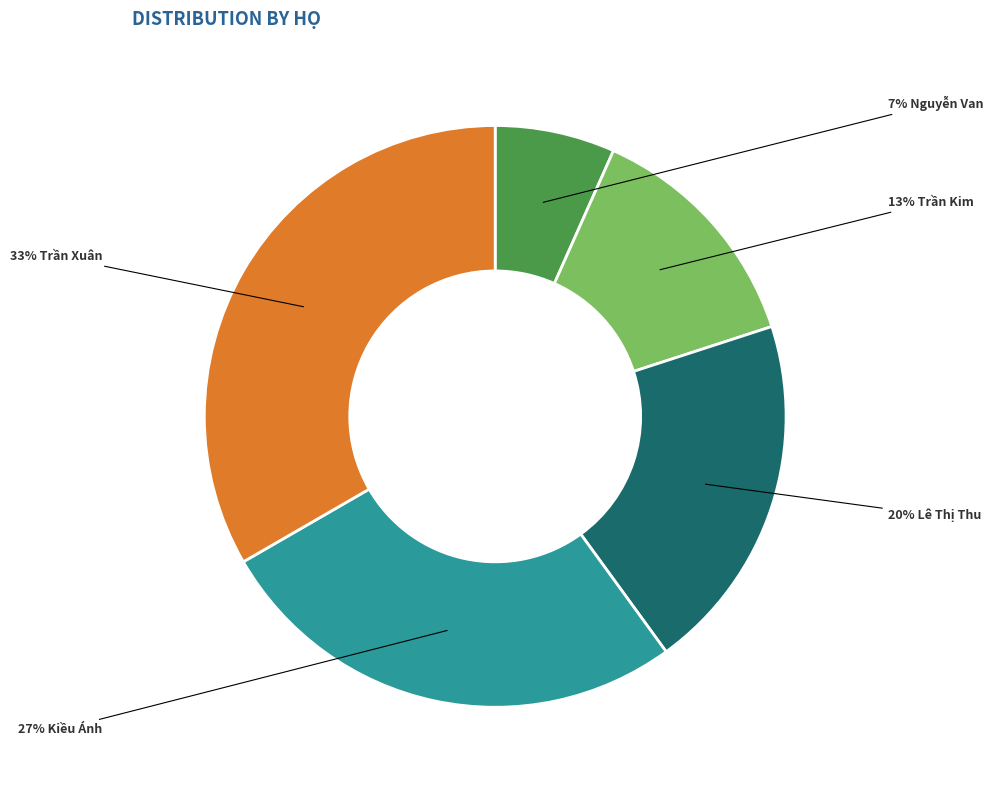

Is there any slice that represents more than half of the pie?

No